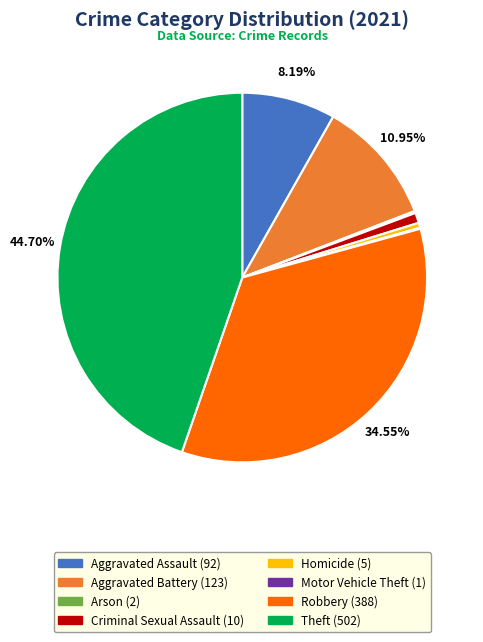

Is there a majority slice in this chart?

No